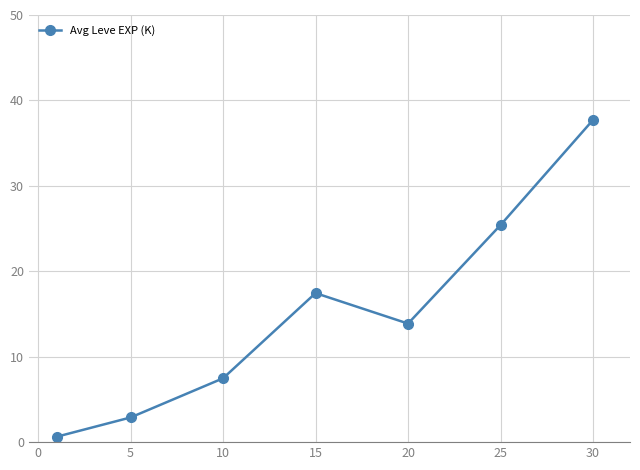

What is the maximum value shown in the chart?

37.7